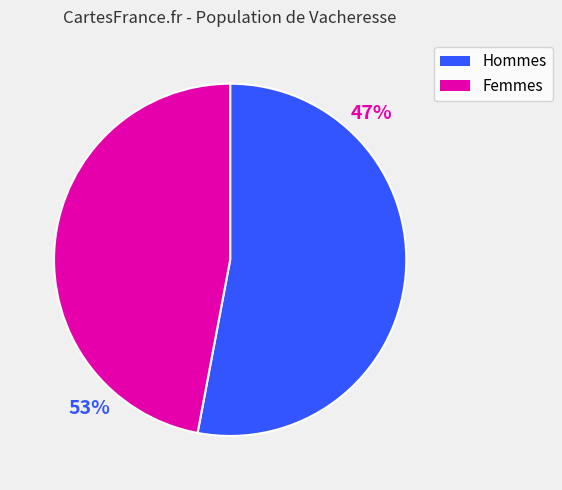

Does any single category account for the majority?

Yes